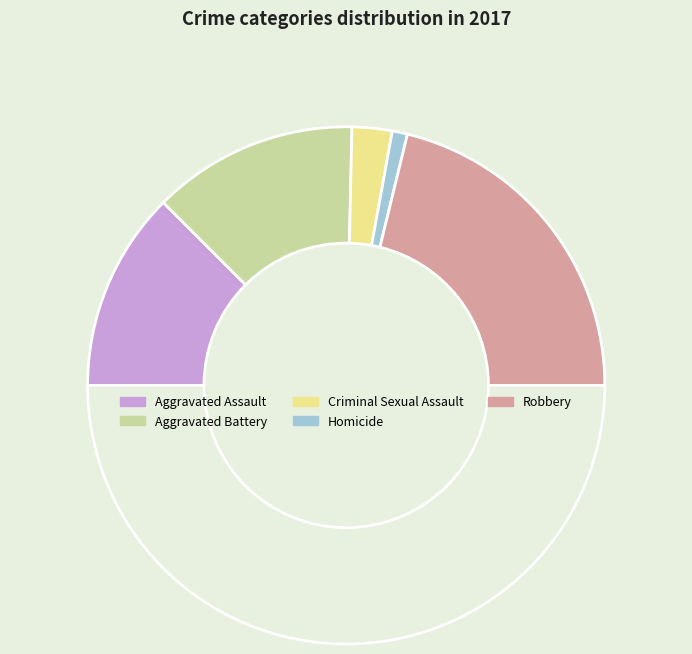

Which category has the biggest portion of the pie?

Robbery